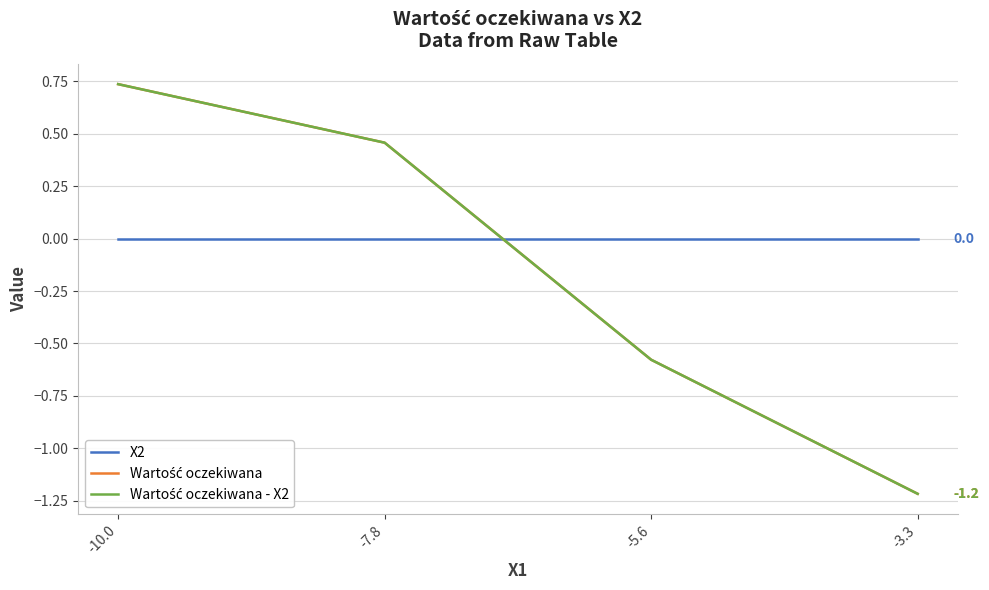

What position from the right is -5.6?

2